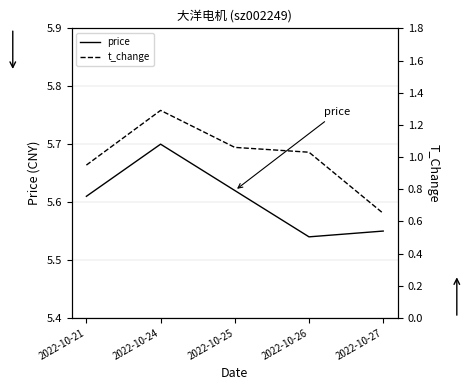

Rank the series by their average value, from lowest to highest.

t_change, price